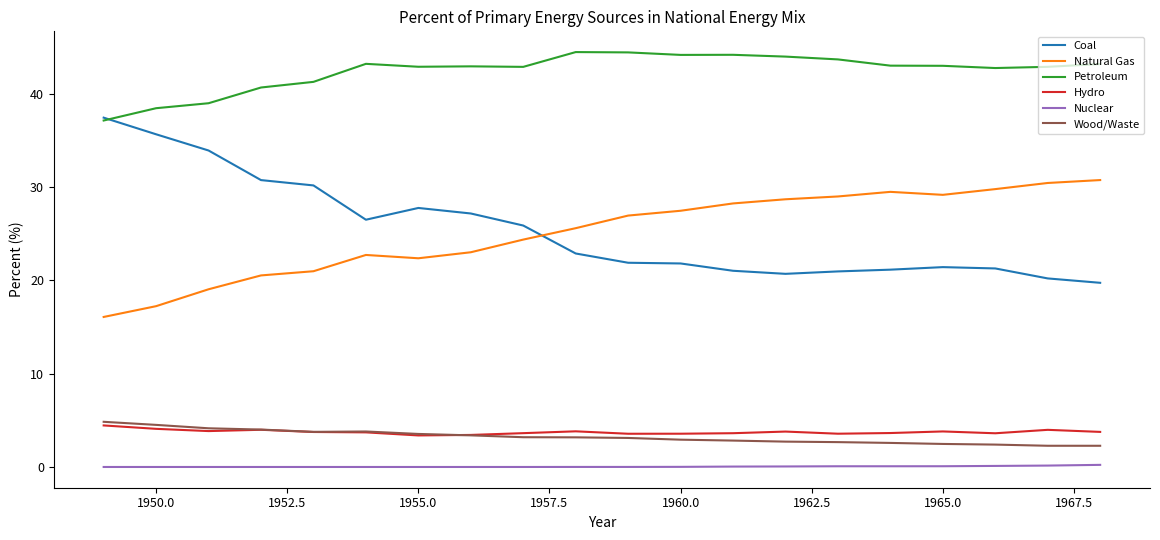

True or false: Coal and Wood/Waste cross at least once.

False